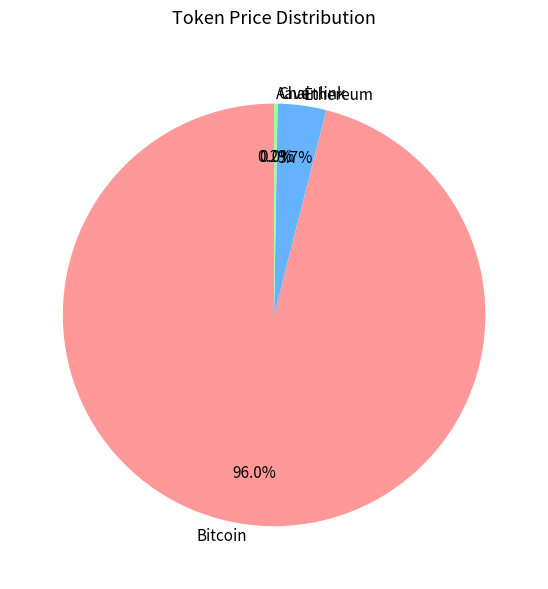

Which slice is the largest?

Bitcoin